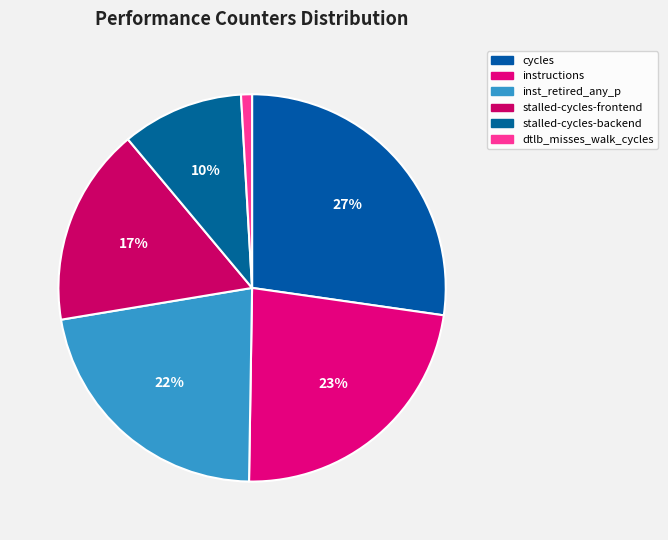

How many slices are in this pie chart?

6